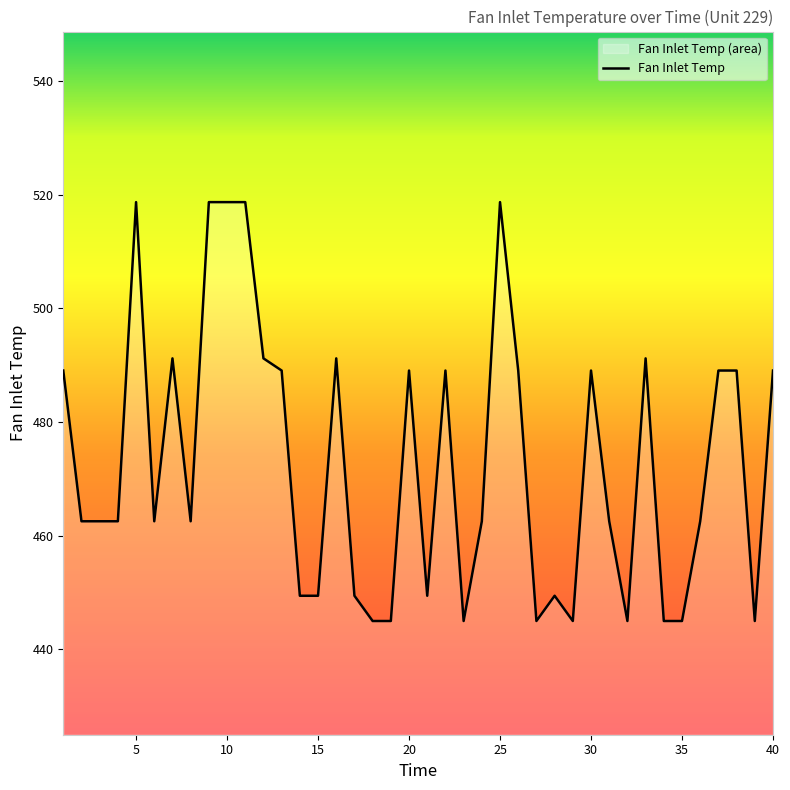

The value at 20 is 134.4. True or false?

False